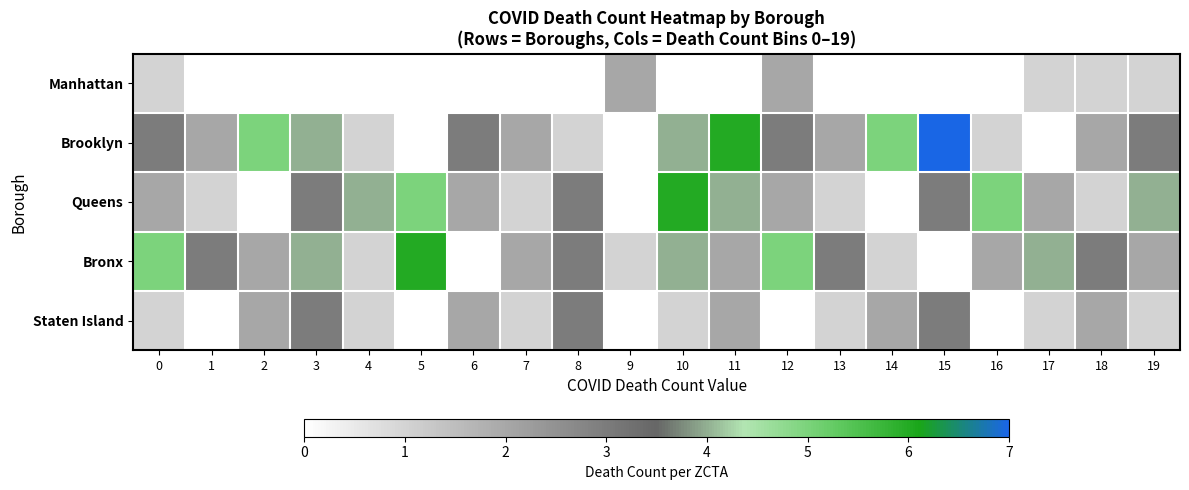

Reading left to right, list all the values displayed in this chart.

Manhattan: 0=1	1=0	2=0	3=0	4=0	5=0	6=0	7=0	8=0	9=2	10=0	11=0	12=2	13=0	14=0	15=0	16=0	17=1	18=1	19=1
Brooklyn: 0=3	1=2	2=5	3=4	4=1	5=0	6=3	7=2	8=1	9=0	10=4	11=6	12=3	13=2	14=5	15=7	16=1	17=0	18=2	19=3
Queens: 0=2	1=1	2=0	3=3	4=4	5=5	6=2	7=1	8=3	9=0	10=6	11=4	12=2	13=1	14=0	15=3	16=5	17=2	18=1	19=4
Bronx: 0=5	1=3	2=2	3=4	4=1	5=6	6=0	7=2	8=3	9=1	10=4	11=2	12=5	13=3	14=1	15=0	16=2	17=4	18=3	19=2
Staten Island: 0=1	1=0	2=2	3=3	4=1	5=0	6=2	7=1	8=3	9=0	10=1	11=2	12=0	13=1	14=2	15=3	16=0	17=1	18=2	19=1